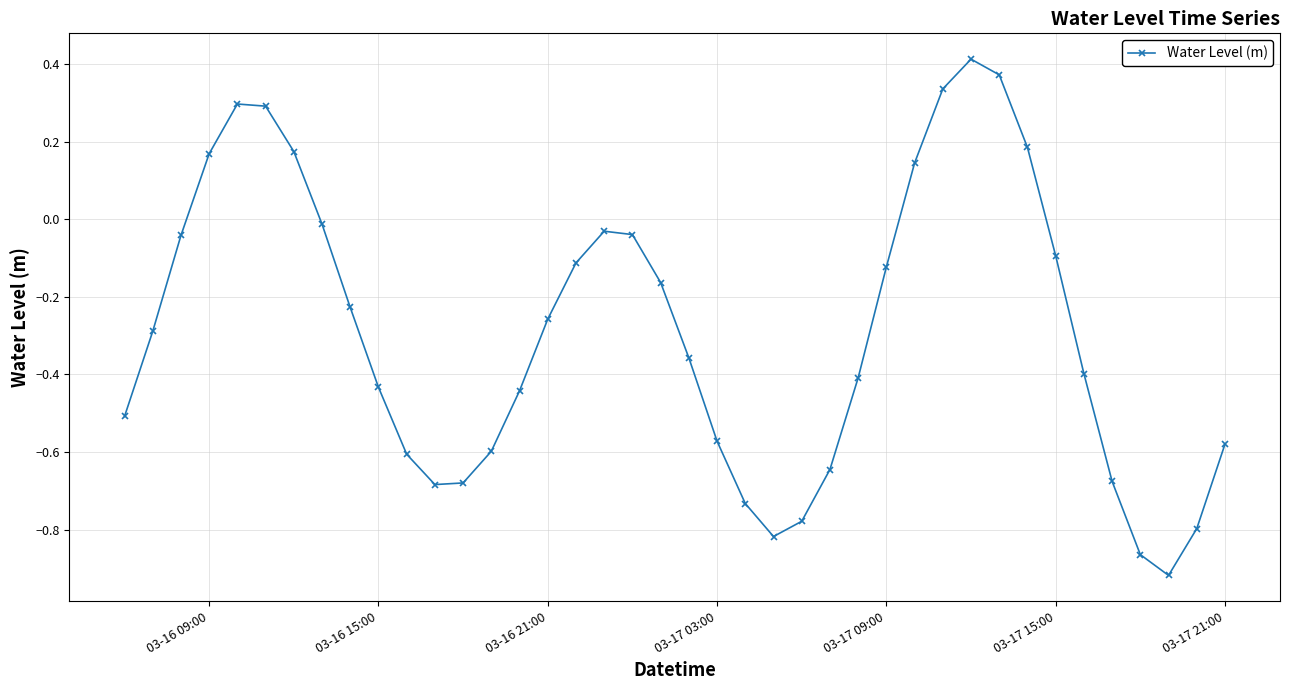

What is the difference between the maximum and minimum values?

1.3